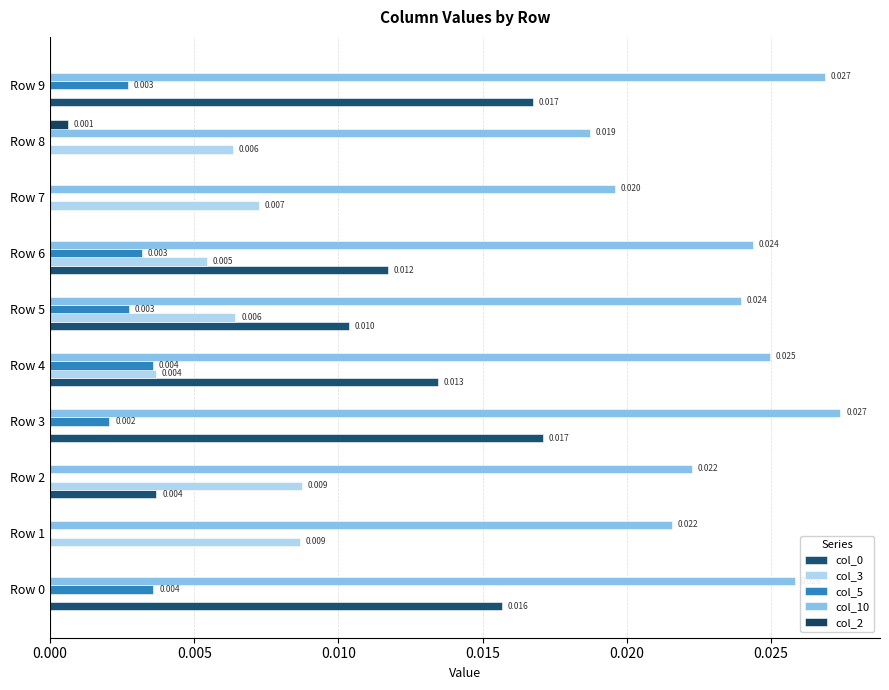

How many data points does each series have?

10